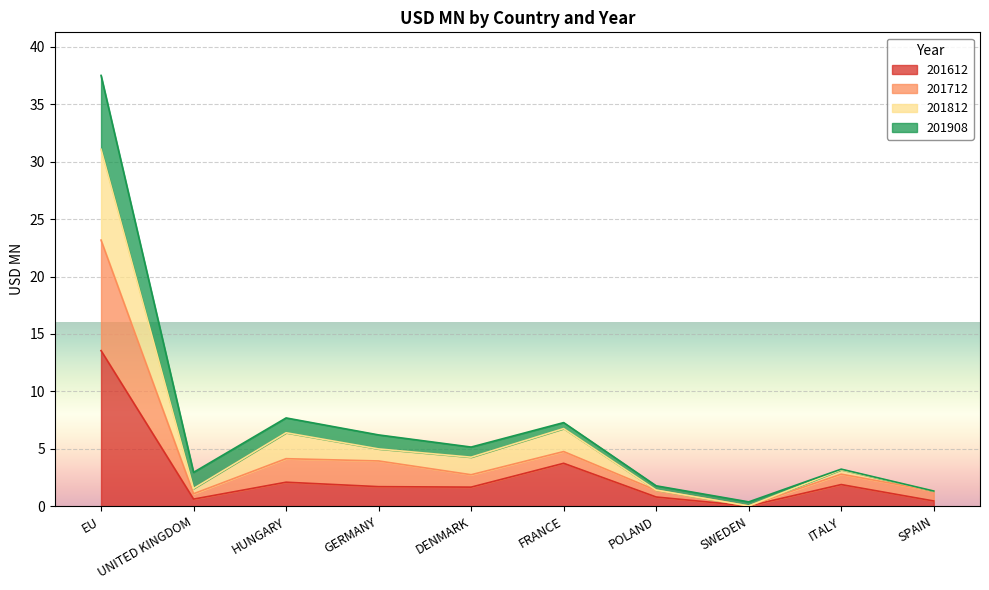

The value of 201612 at ITALY is 1.9. True or false?

True